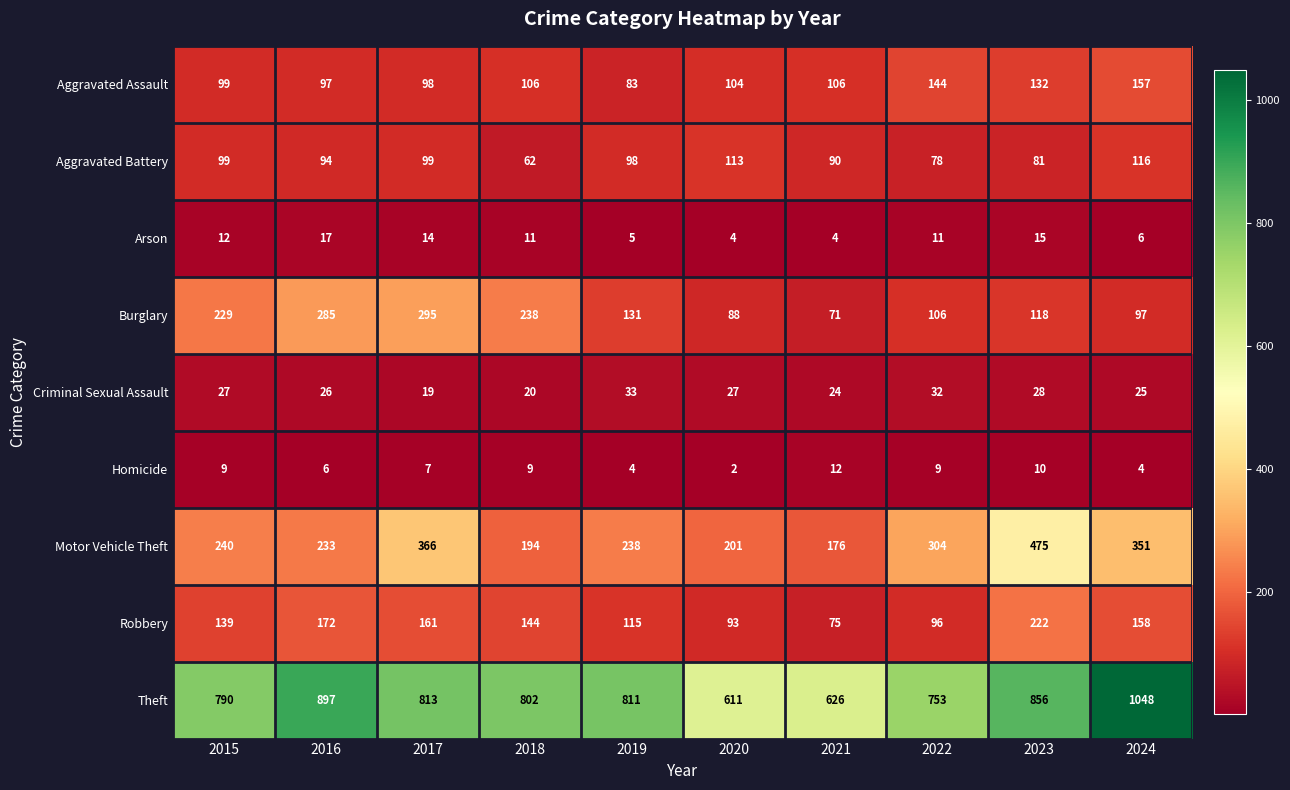

At which label is Robbery closest to 148?

2018